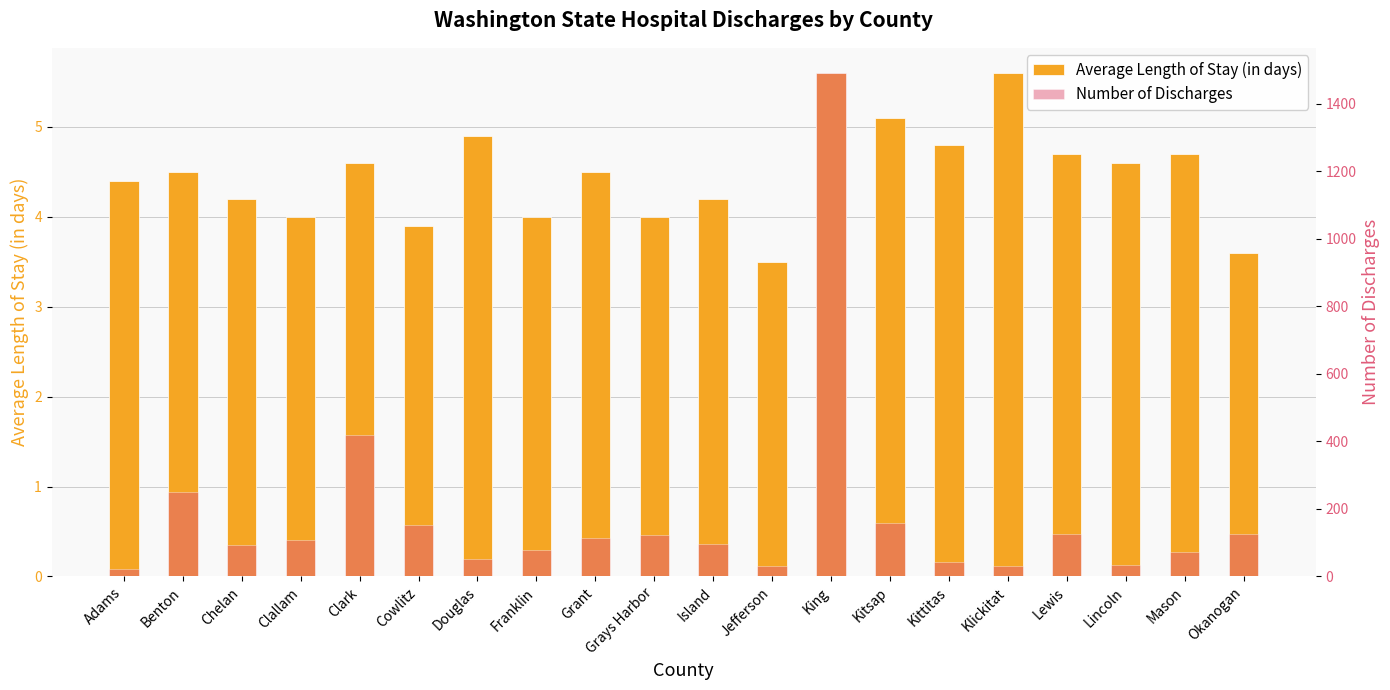

What is the difference between the second highest and second lowest values in the Average Length of Stay (in days) series?

2.0